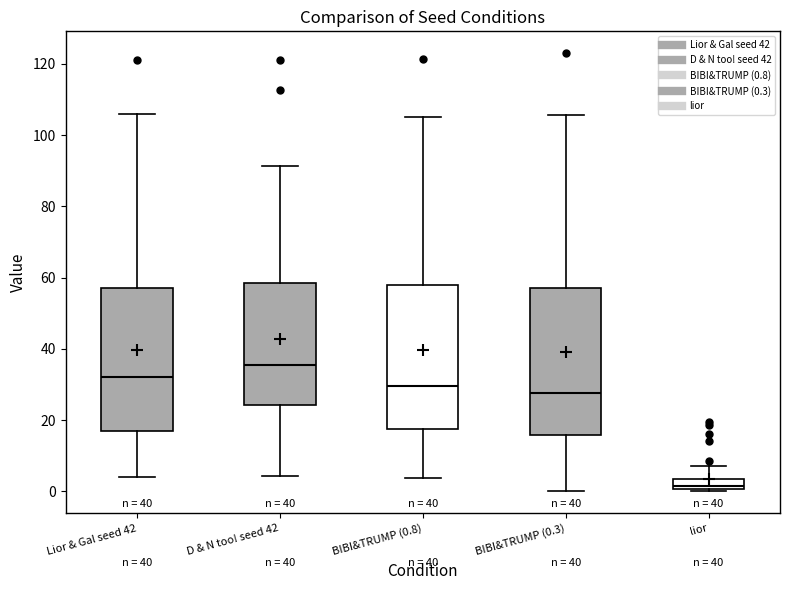

Where does the median line of the box for D & N too! seed 42 sit on the y-axis? The values are not printed on the chart, so give them approximately, as read against the axis.

36